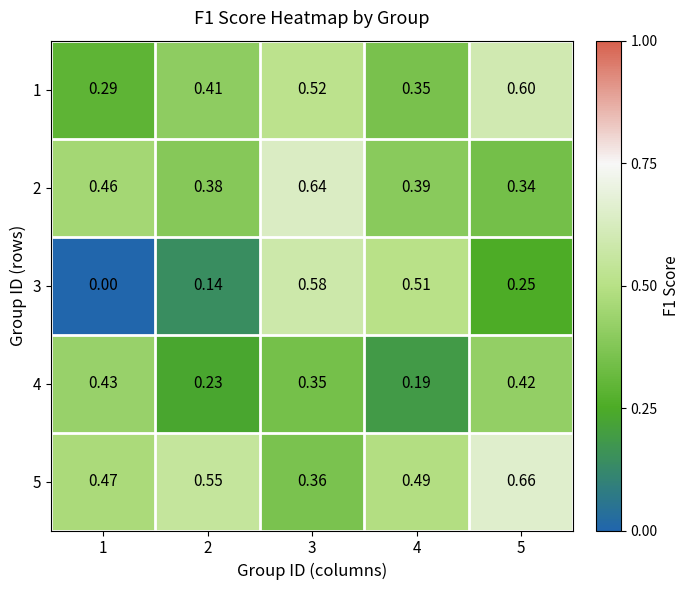

Is the value of 5 at 4 greater than the value of 1 at 1?

Yes